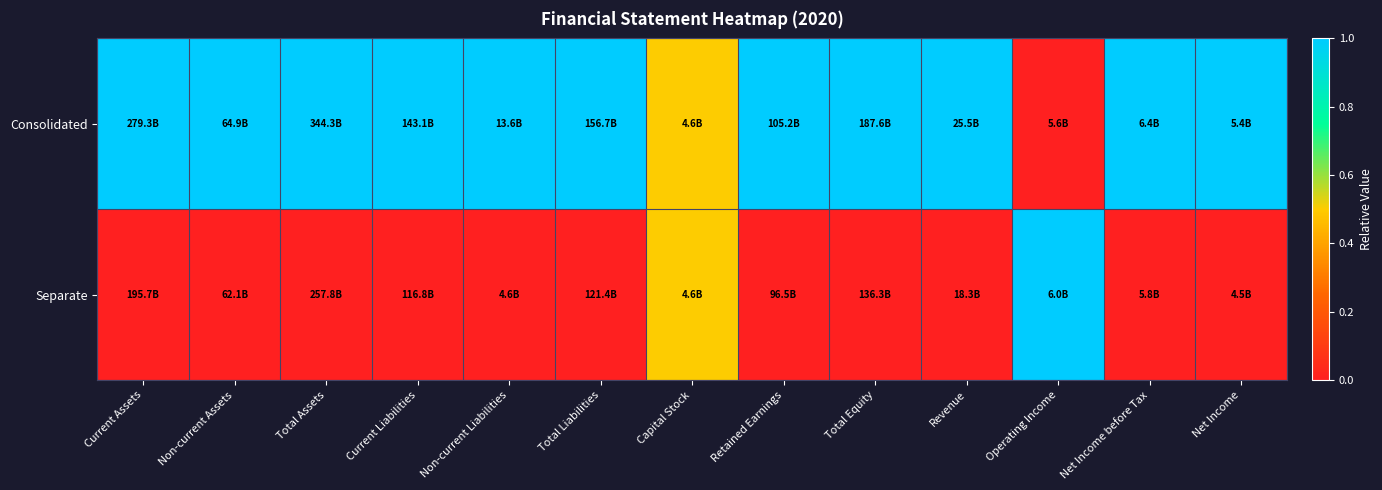

What is the total value across all series at Total Liabilities?

1.0